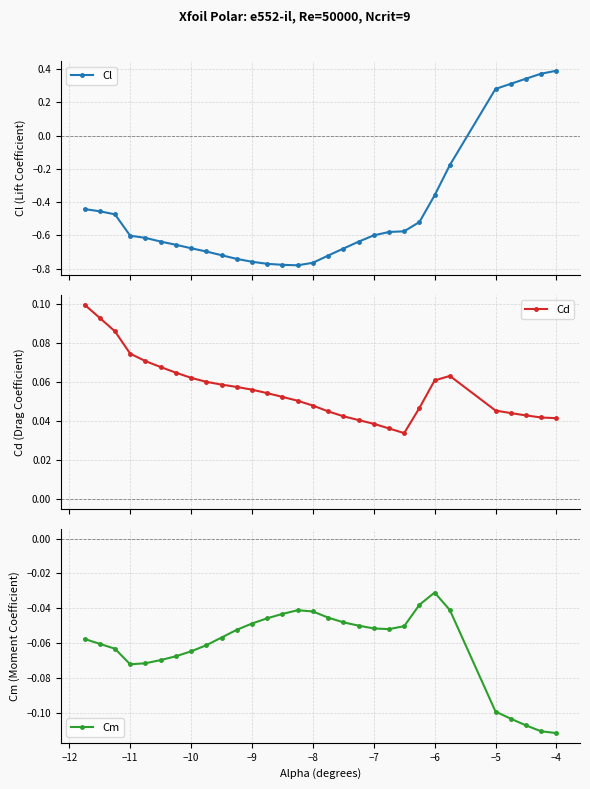

Where is Cm nearest to the value 0?

−6